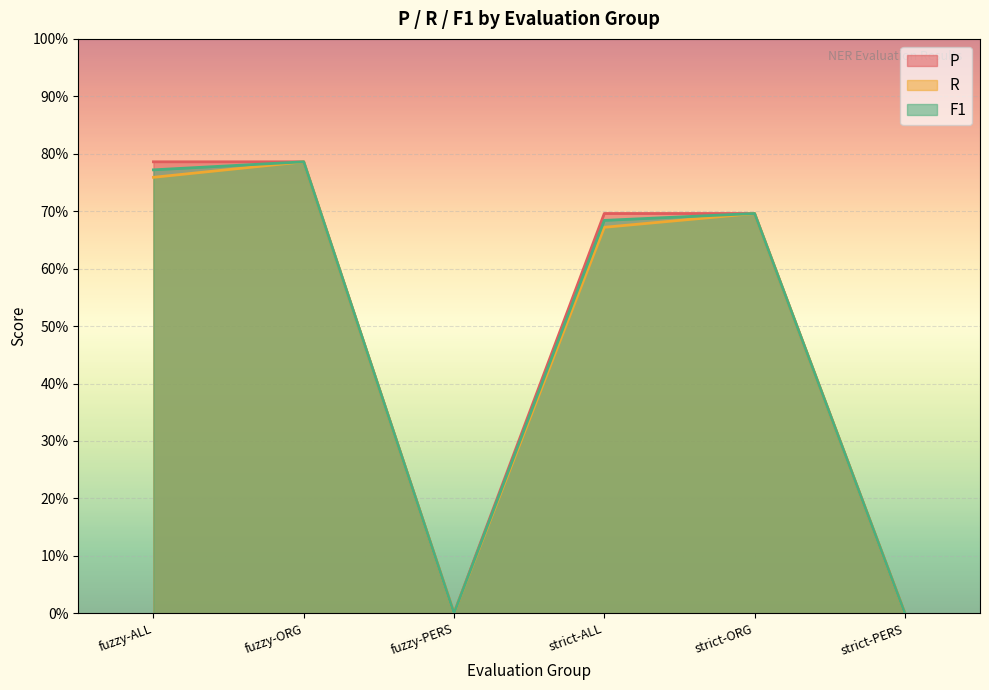

In R, how many points are higher than both neighbors (excluding endpoints)?

2